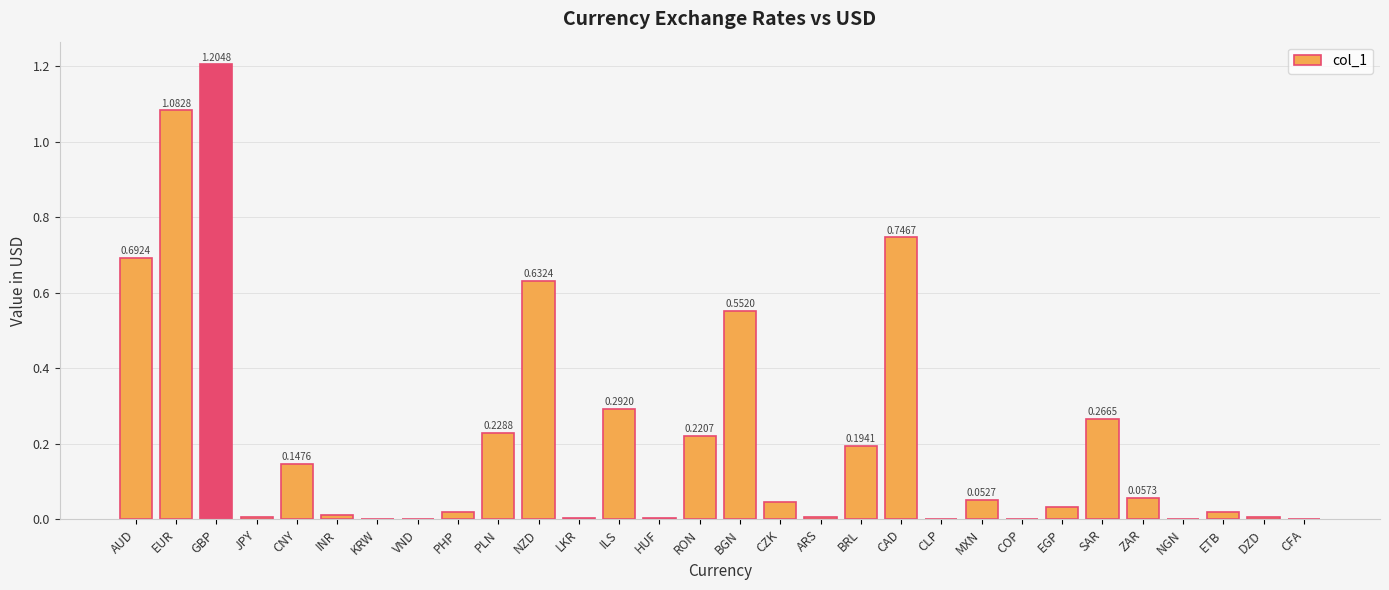

Which category has the highest value across all series?

GBP